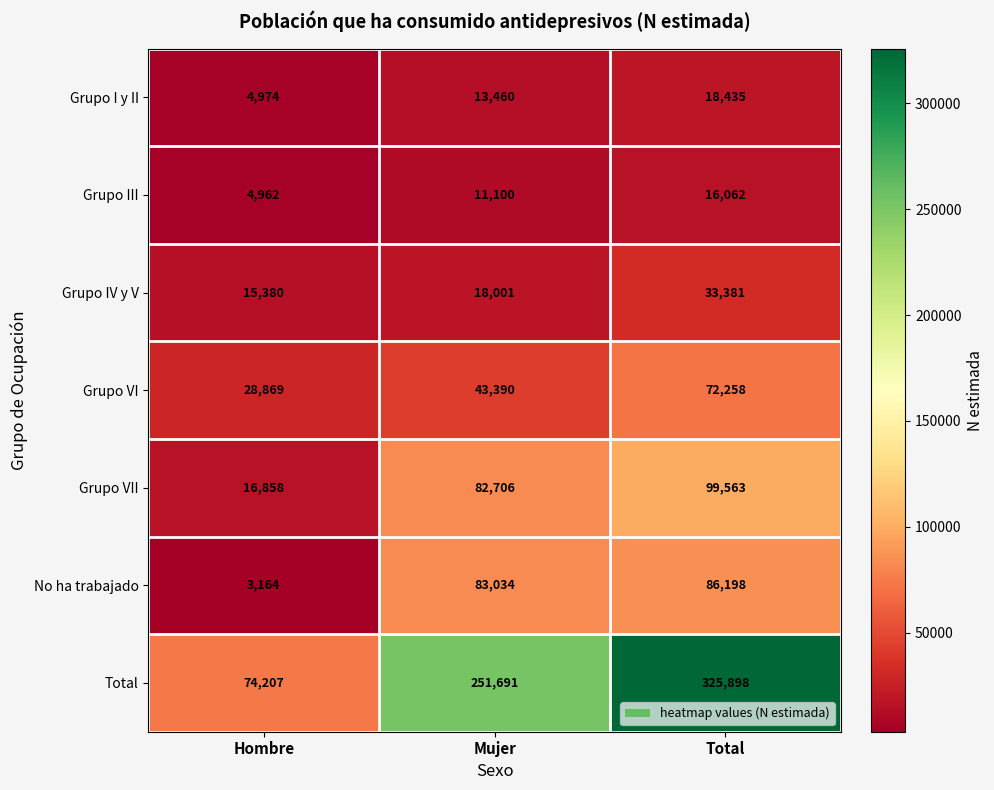

Count the number of categories in the chart.

3